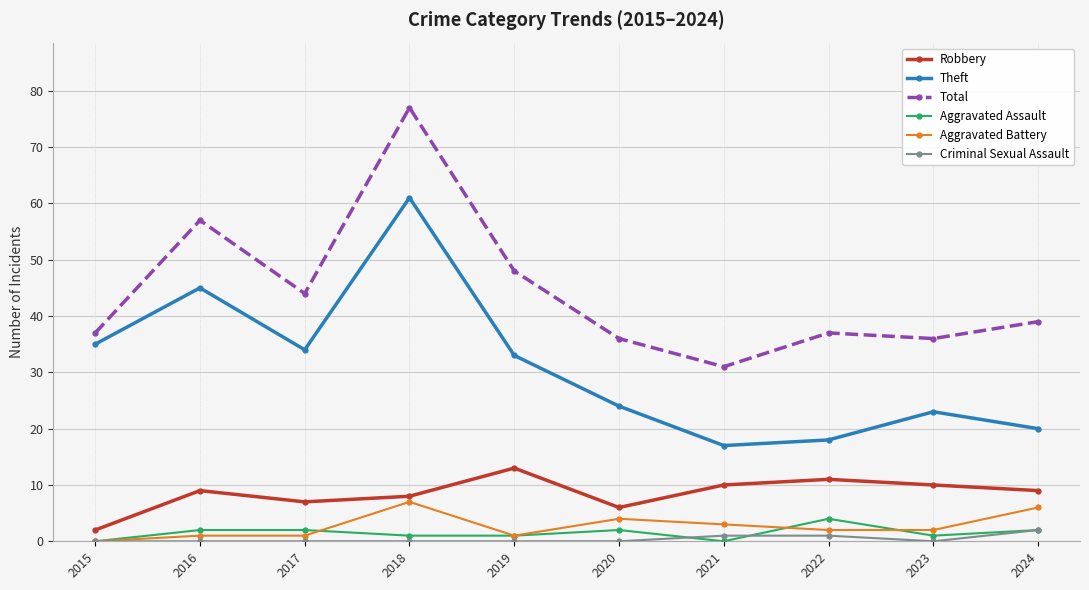

The value of Robbery at 2017 is 12. True or false?

False